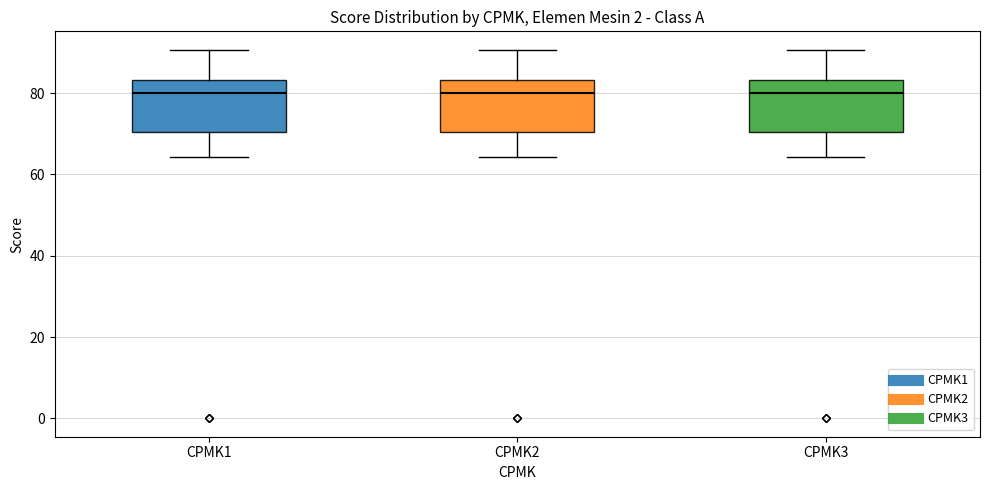

Reading left to right, read every box against the y-axis: the position of its median line, the range the box covers, and the ends of its whiskers. The values are not printed on the chart, so give them approximately, as read against the axis.

CPMK1: median 80, box 70 to 84, whiskers 64 to 90
CPMK2: median 80, box 70 to 84, whiskers 64 to 90
CPMK3: median 80, box 70 to 84, whiskers 64 to 90